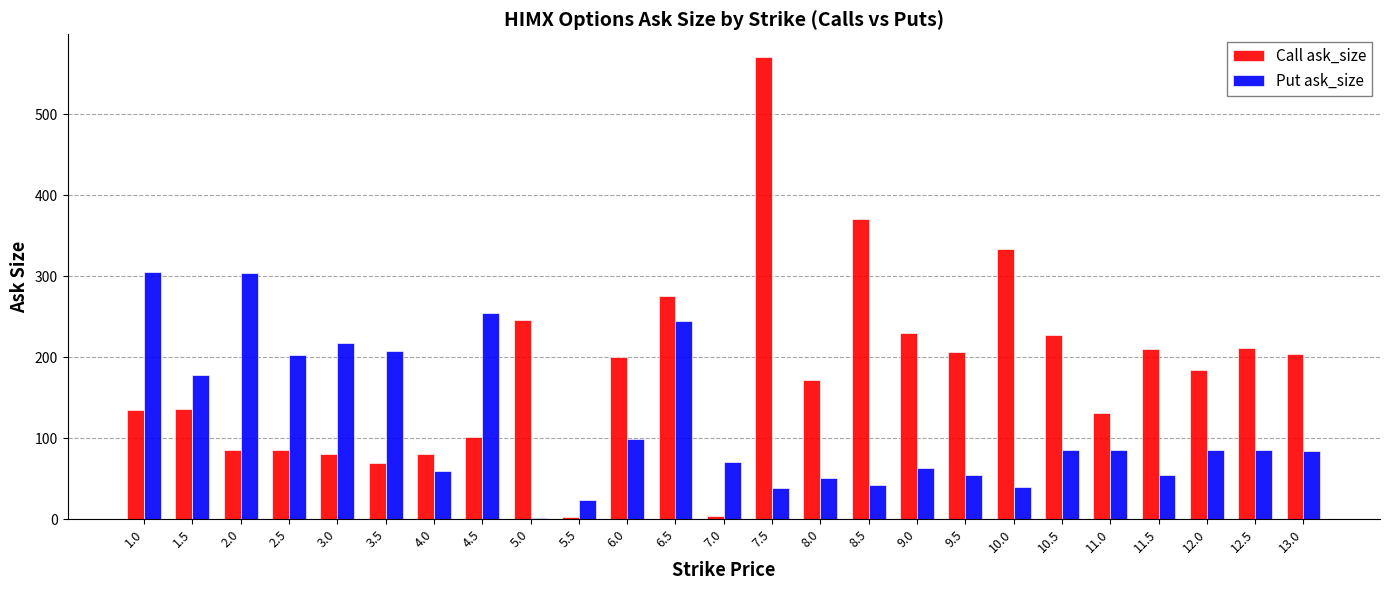

The value of Call ask_size at 4.5 is 59. True or false?

False